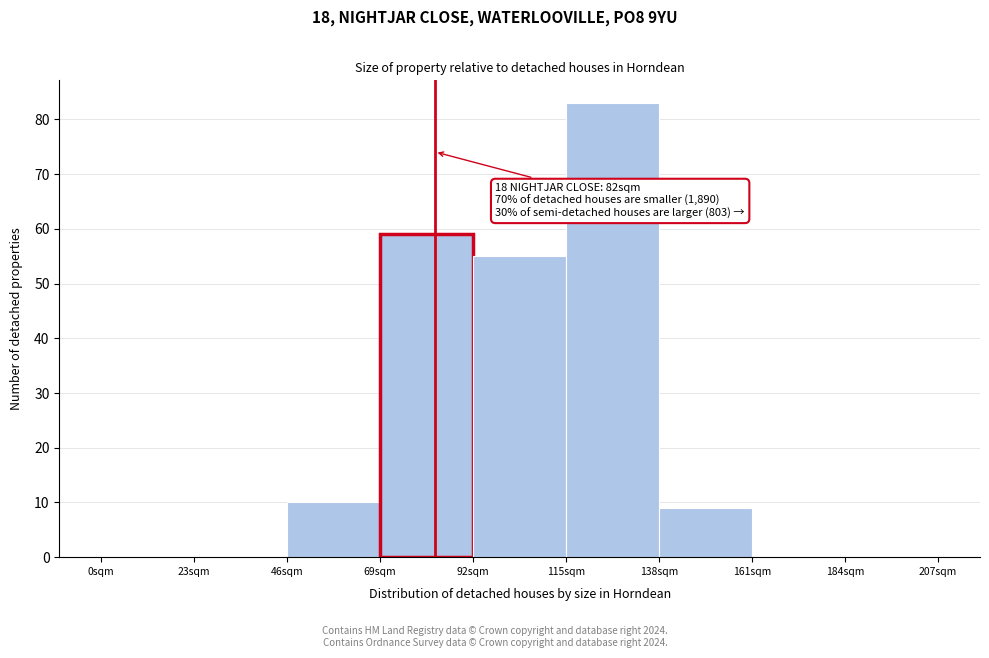

Which range on the x-axis has the tallest bar?

115 to 138